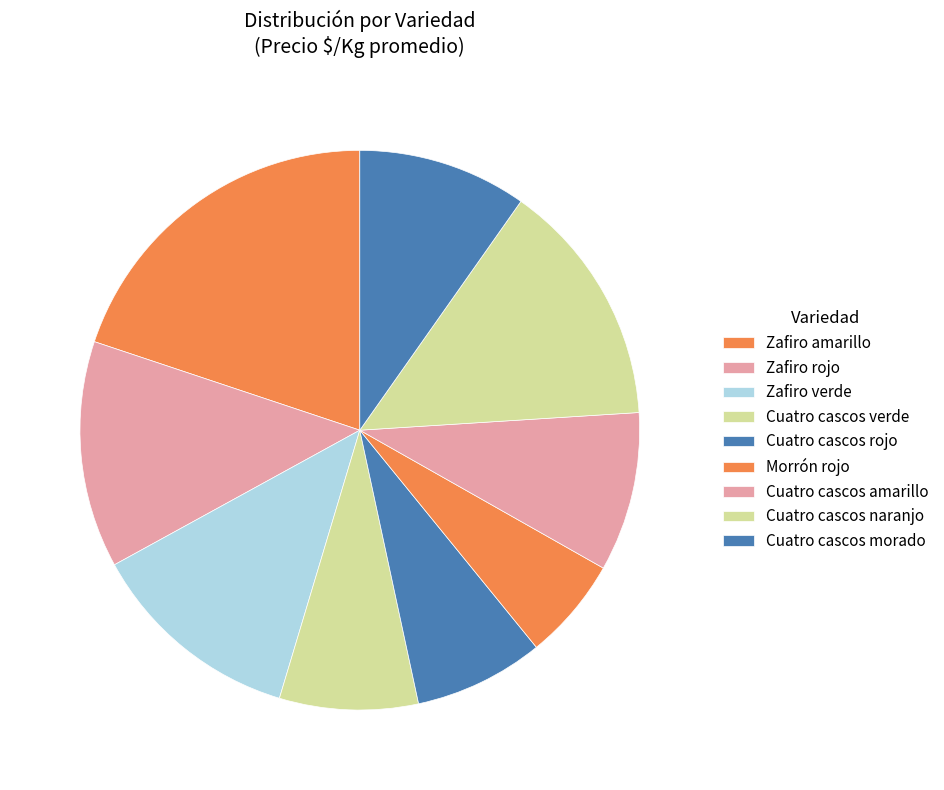

Do Zafiro amarillo and Cuatro cascos rojo together represent more than half of the pie?

No